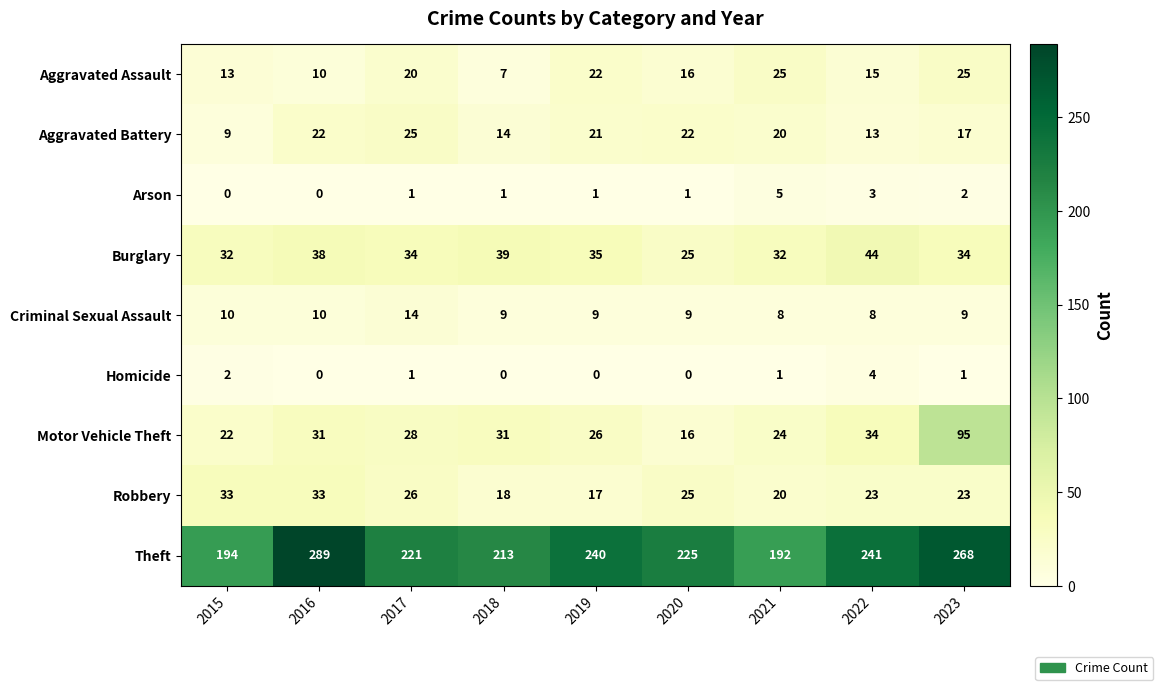

What is the lowest value of the Aggravated Battery series?

9